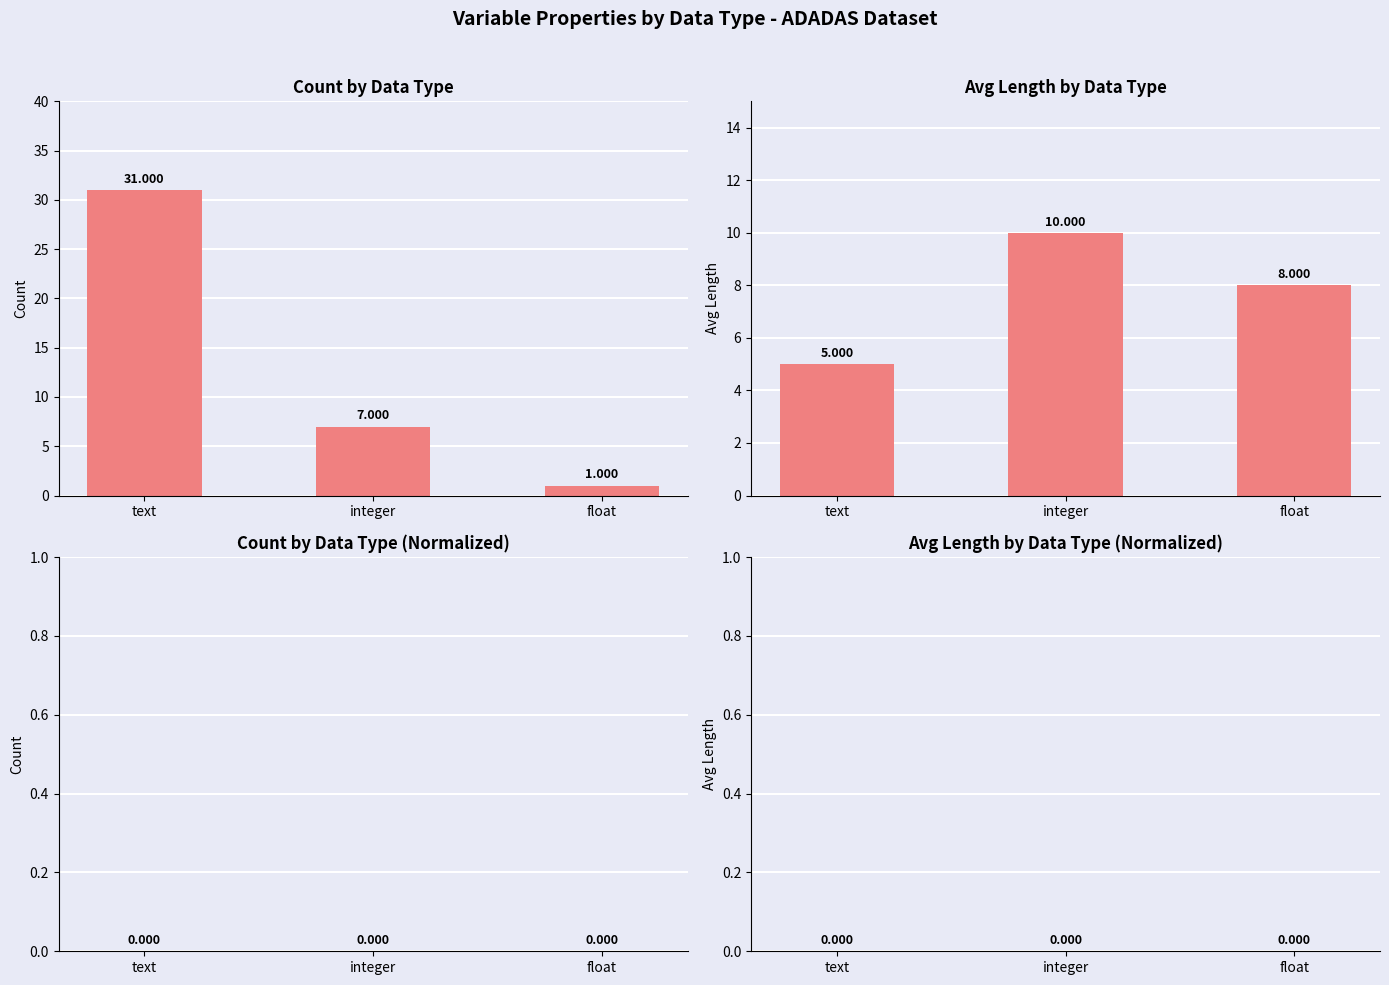

Is it true that Avg Length equals 10 at integer?

True